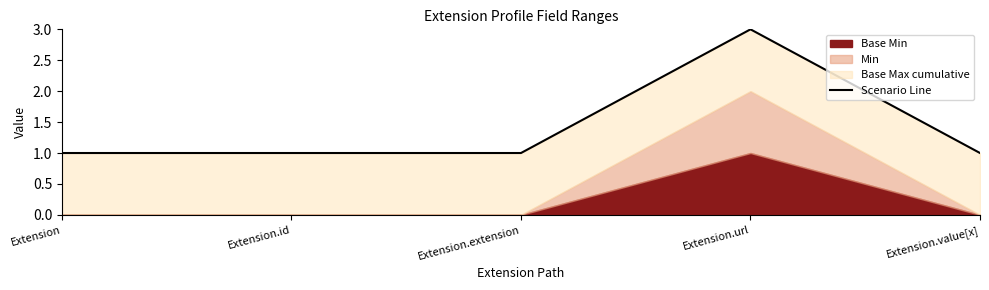

How many values are between 1 and 2?

4